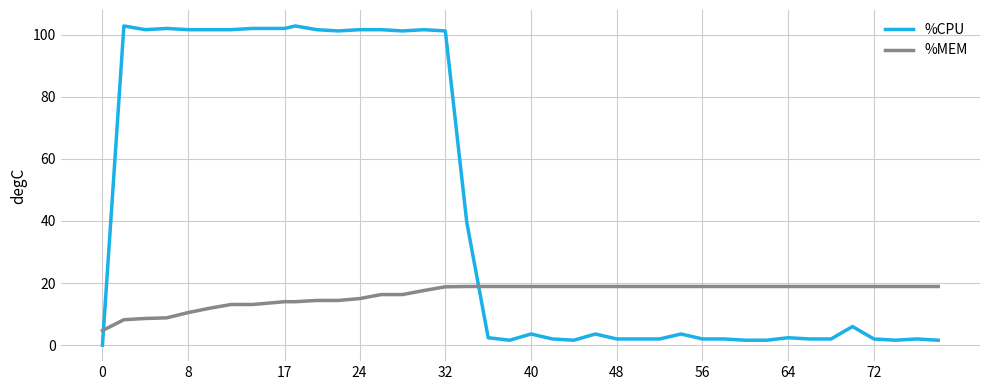

What is the difference between the maximum and second lowest values in the %CPU series?

101.2